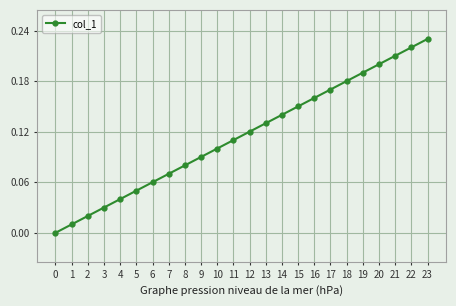

Between 13 and 5, which is larger?

13